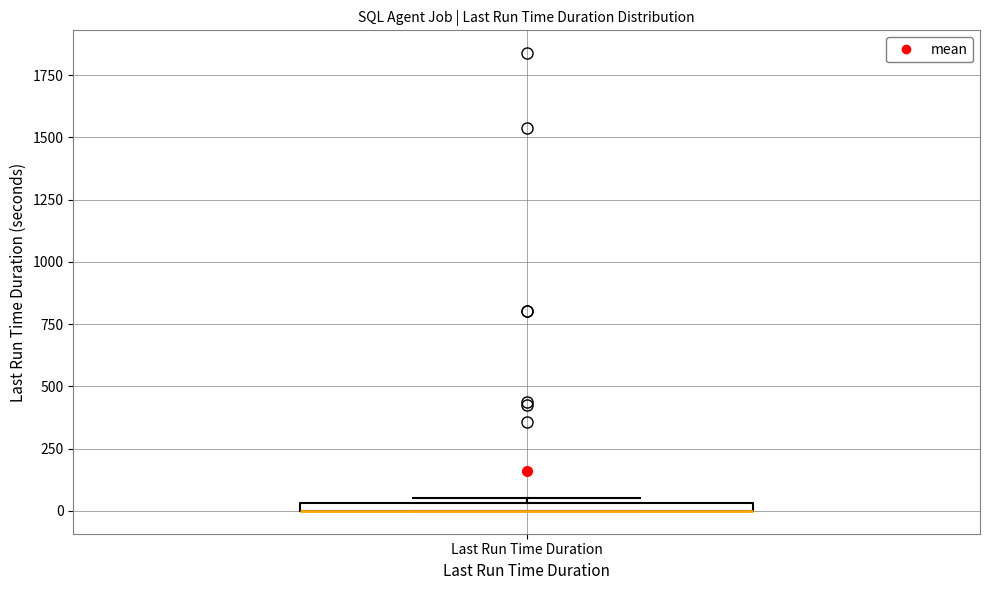

Where is the lower edge of the box for Last Run Time Duration on the y-axis? The values are not printed on the chart, so give them approximately, as read against the axis.

0